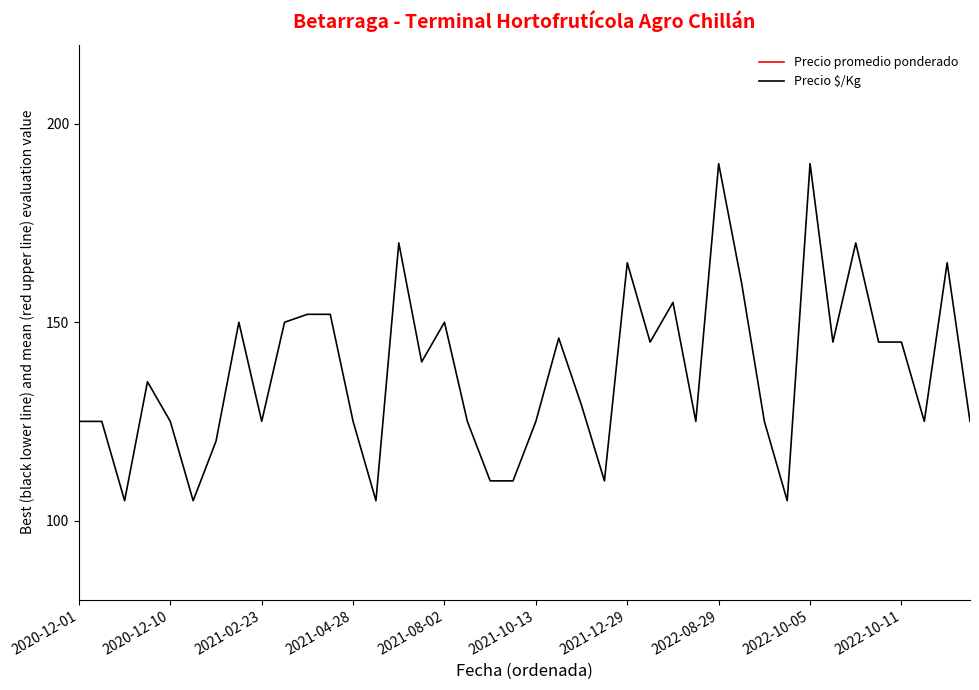

The Precio $/Kg series shows 173 at 19. True or false?

False